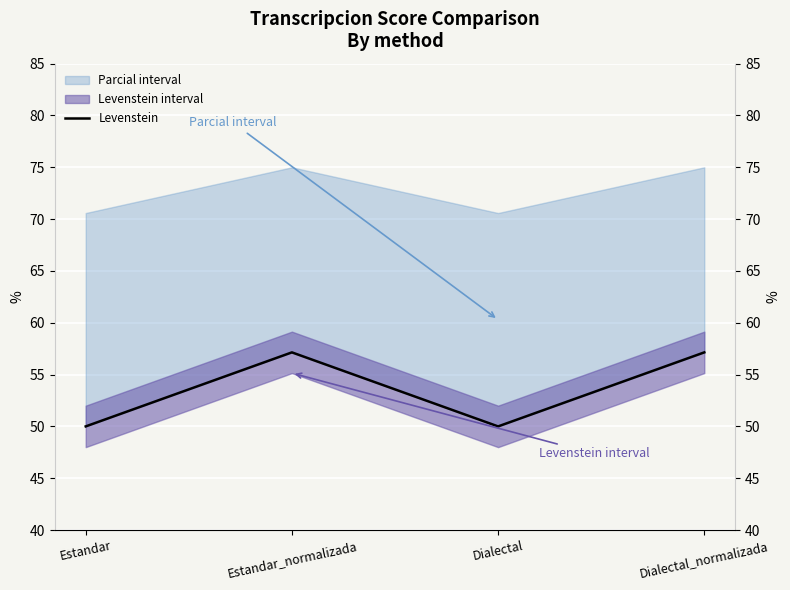

Reading left to right, what are all the values shown in this chart?

50.0	57.1	50.0	57.1